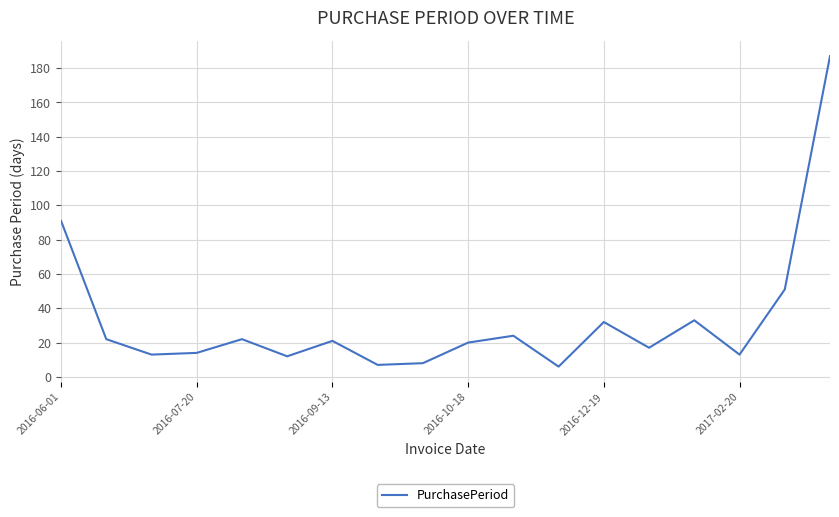

What is the difference between the maximum and minimum values?

181